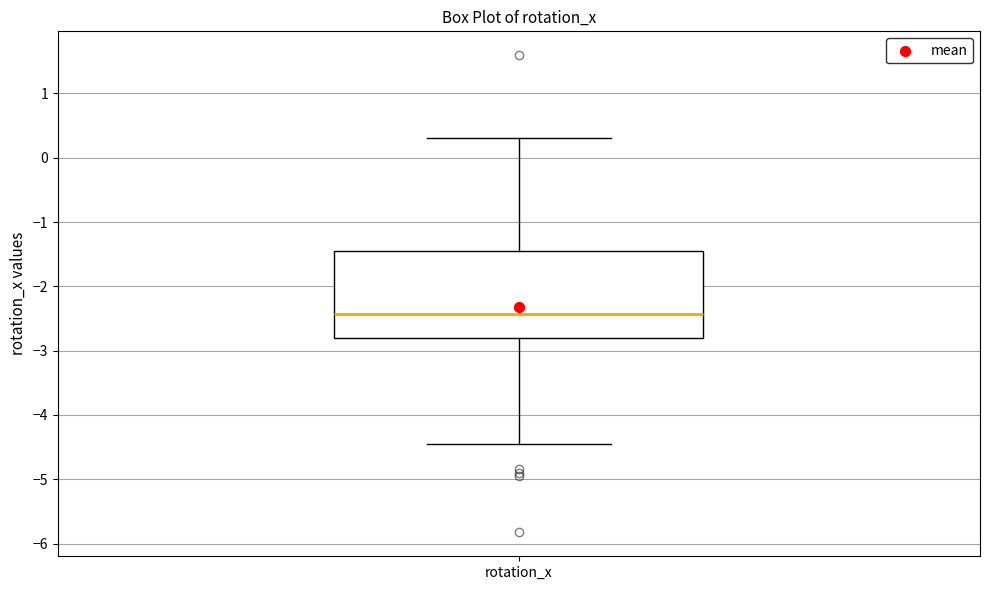

Where does the lower whisker of the box for rotation_x end on the y-axis? The values are not printed on the chart, so give them approximately, as read against the axis.

-4.5